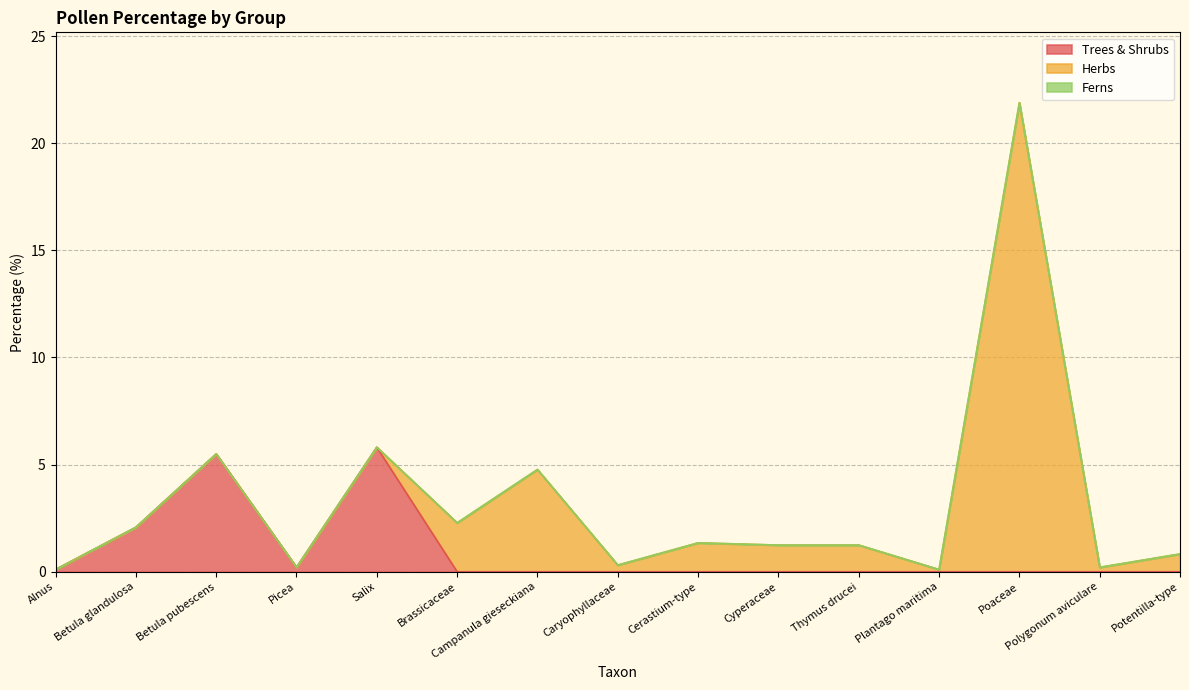

The value of Herbs at Campanula gieseckiana is 4.8. True or false?

True